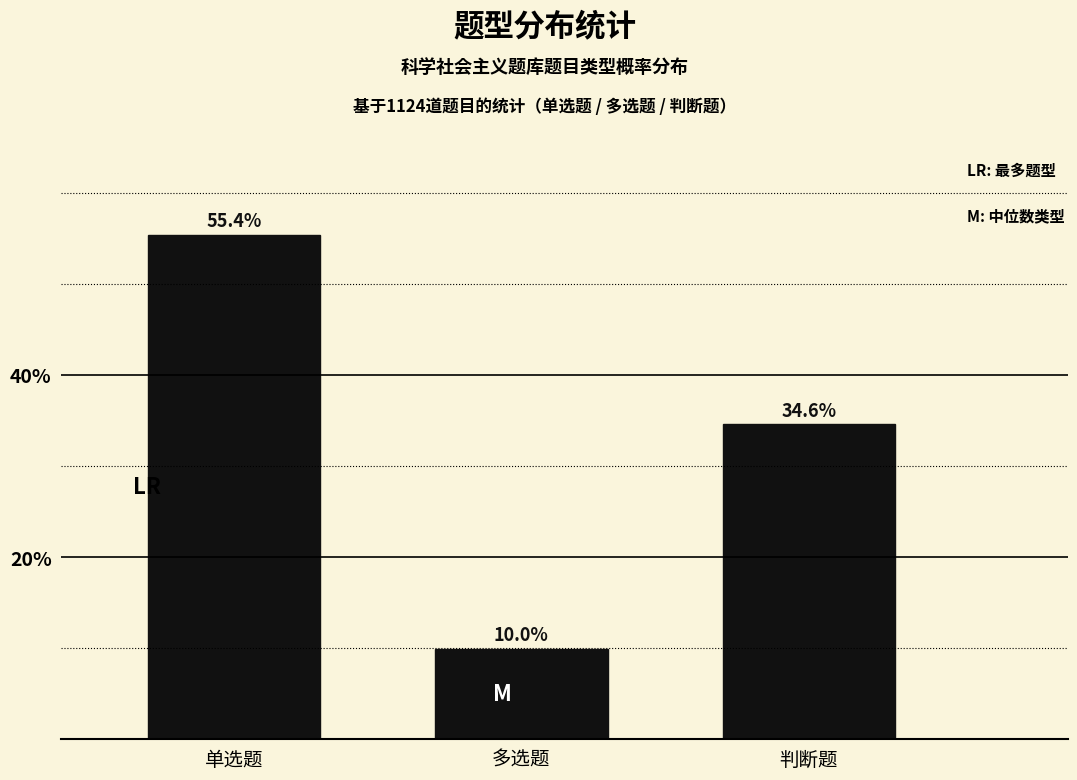

Reading right to left, list all the values displayed in this chart.

判断题=34.6	多选题=10.0	单选题=55.4